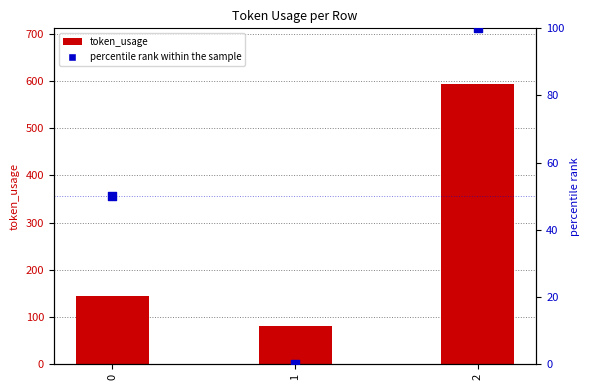

Which series reaches the minimum Y coordinate?

percentile rank within the sample